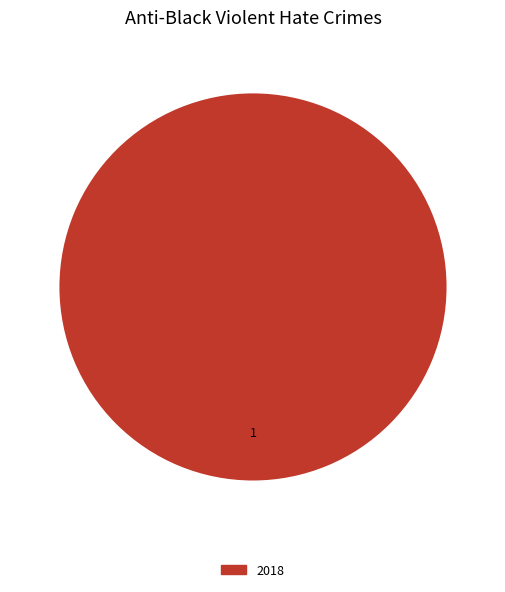

Is there any slice that represents more than half of the pie?

Yes